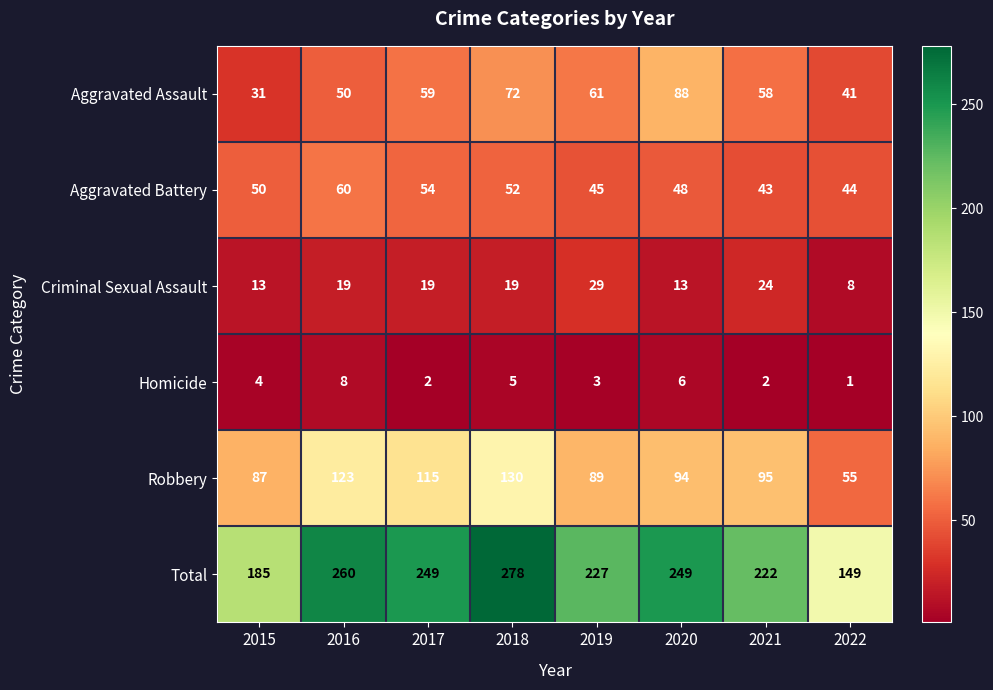

What is the sum of the Aggravated Assault values at 2018 and 2020?

160